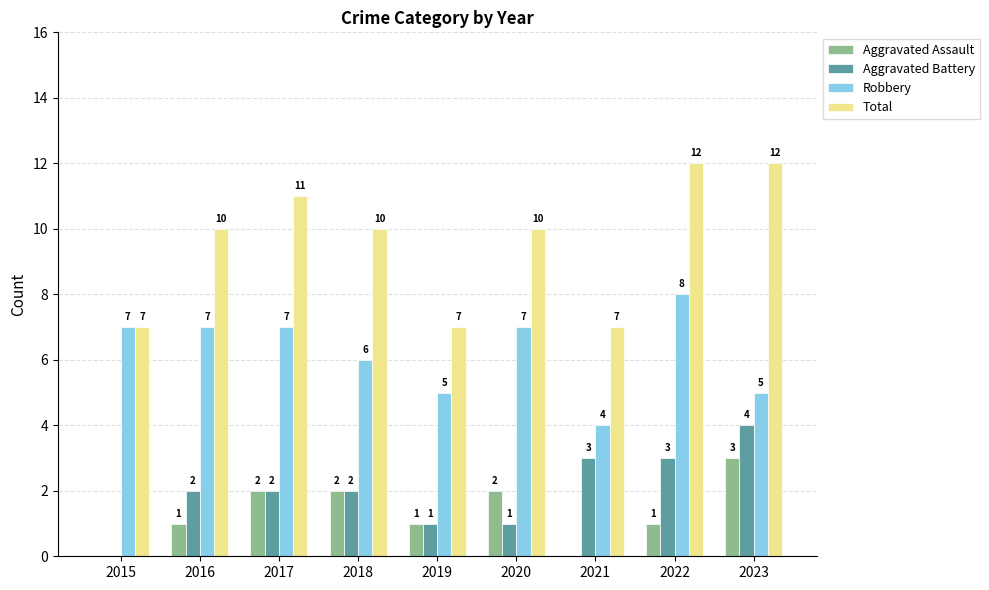

The Aggravated Assault series shows 1 at 2023. True or false?

False